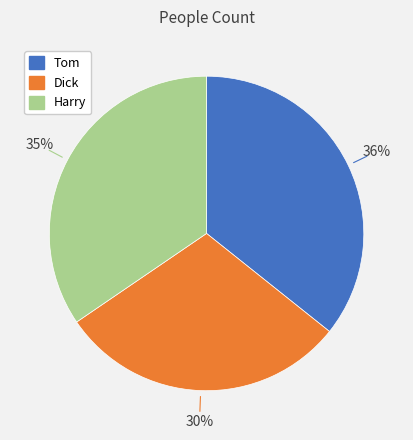

True or false: Tom accounts for 36% of the total.

True